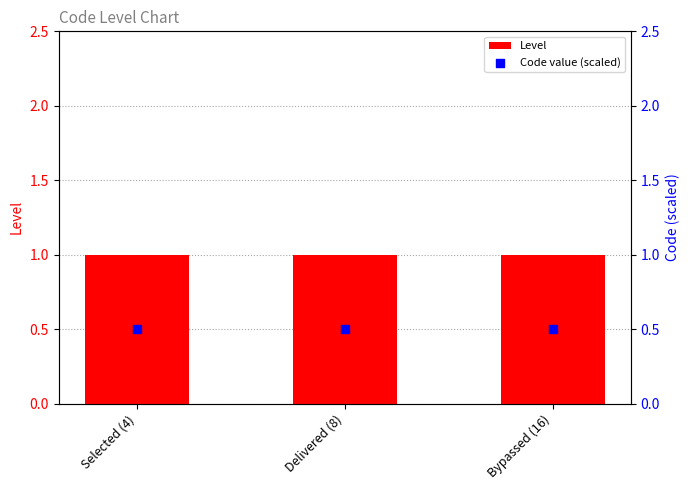

Is the value of Level at Bypassed (16) greater than the value of Code value (scaled) at Bypassed (16)?

Yes